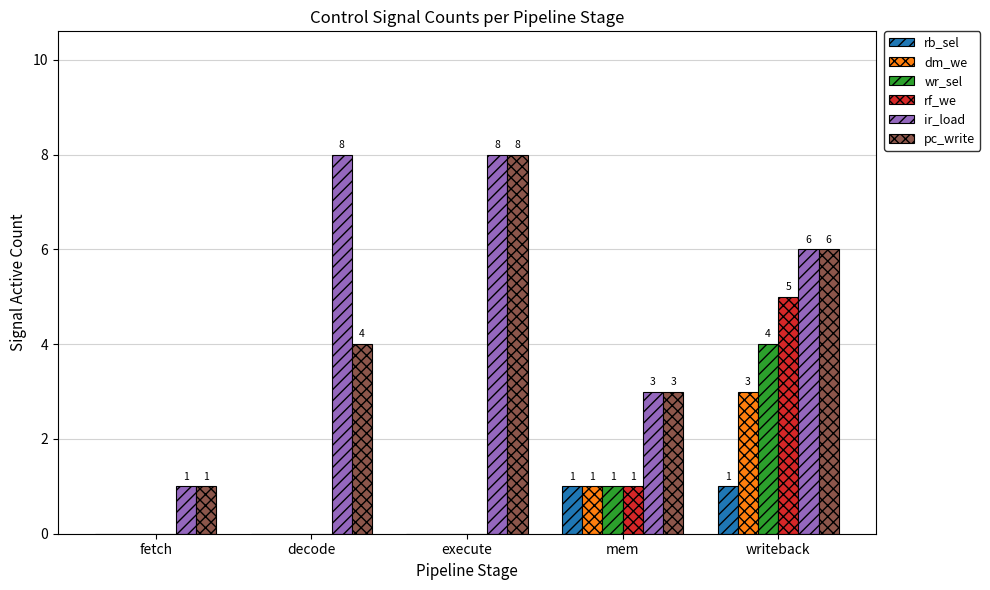

How many positive values does the wr_sel series have?

2